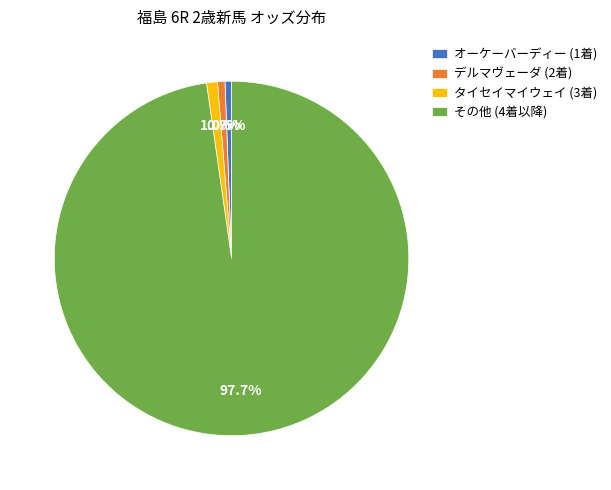

Which category has the biggest portion of the pie?

その他 (4着以降)